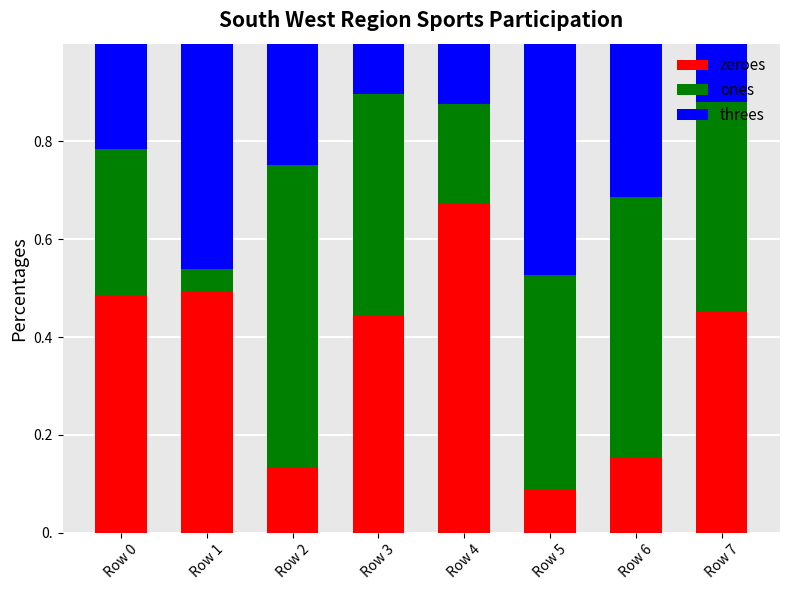

The value of threes at Row 2 is 0.2. True or false?

True